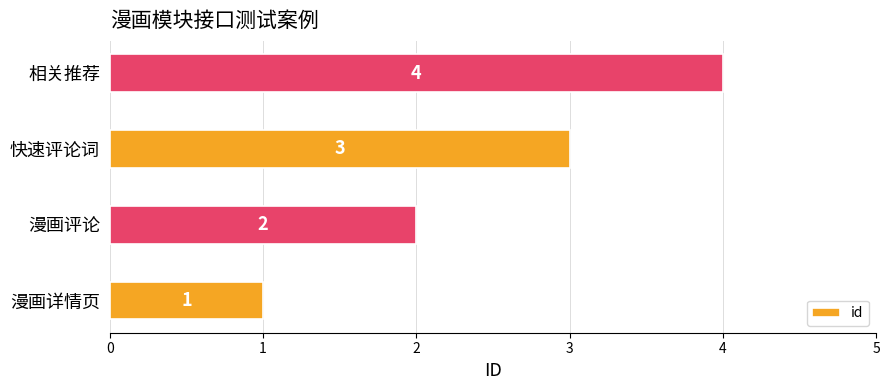

Rank the categories by value from highest to lowest.

相关推荐, 快速评论词, 漫画评论, 漫画详情页